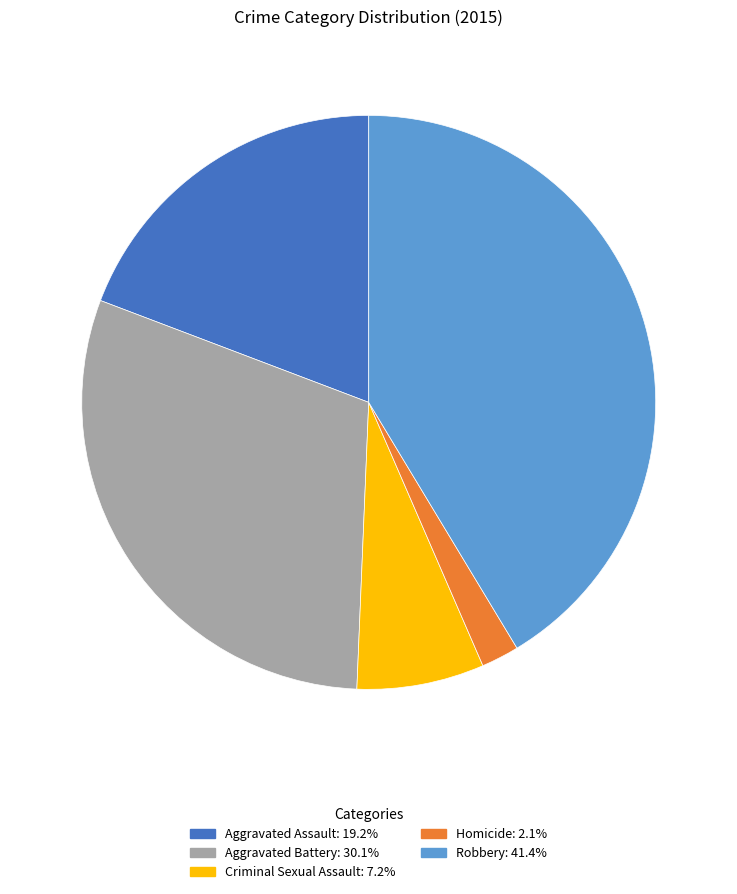

Is the sum of Homicide and Criminal Sexual Assault greater than half?

No